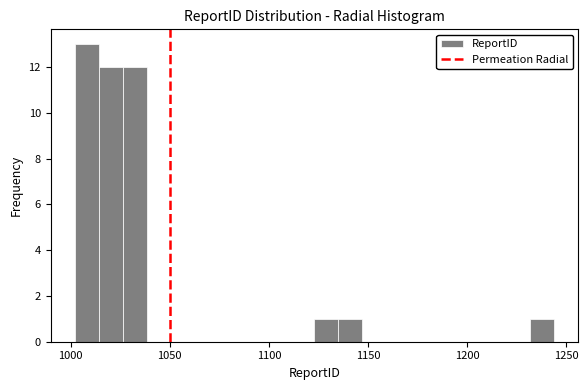

Around what value on the x-axis is the tallest bar? Give the approximate position of its centre, as read against the axis.

1010